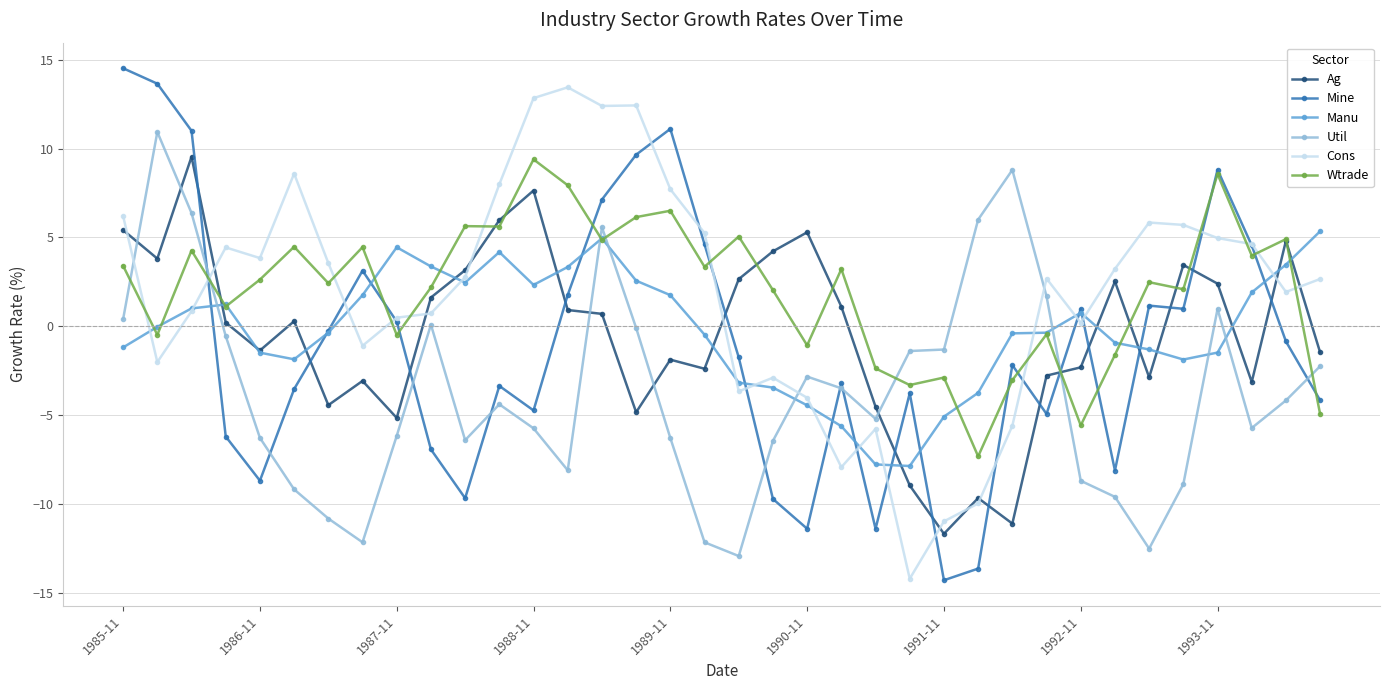

What is the value of the Util point at the 25th from the left?

-1.3